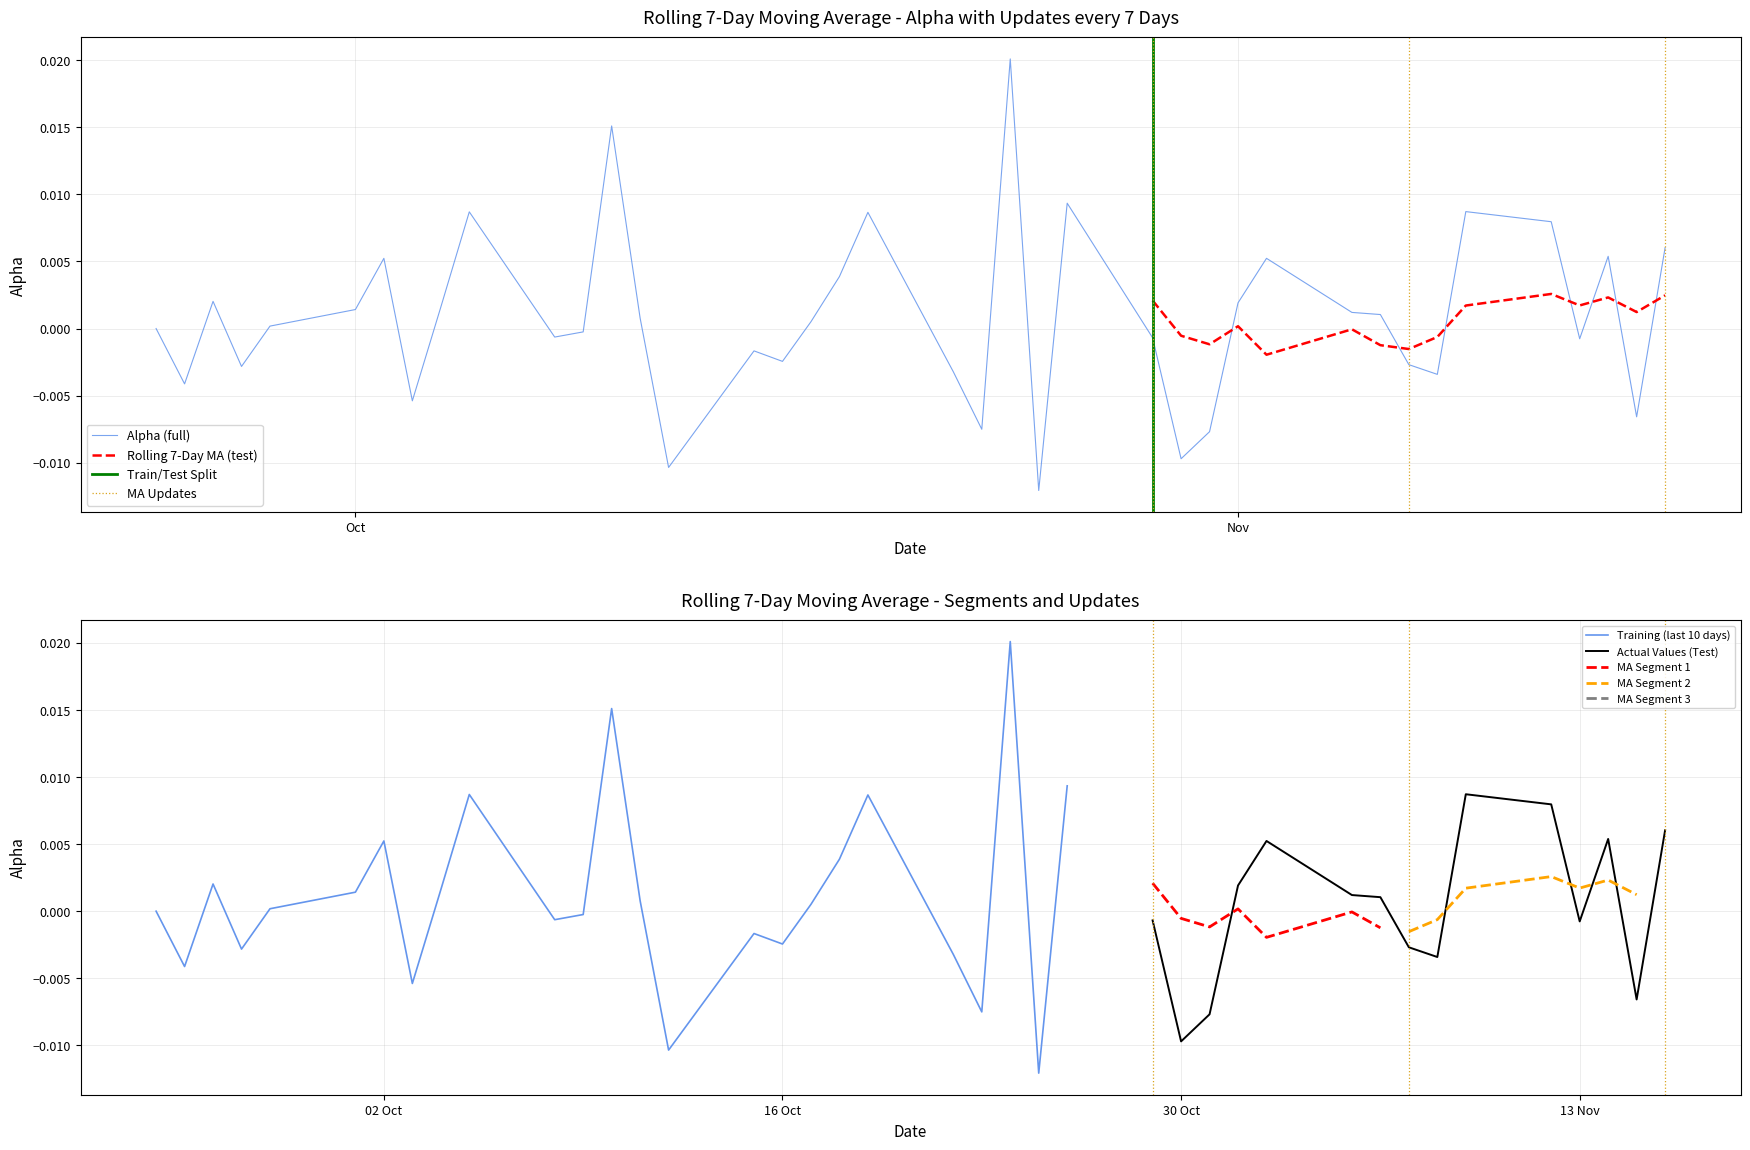

How many values are below zero?

18